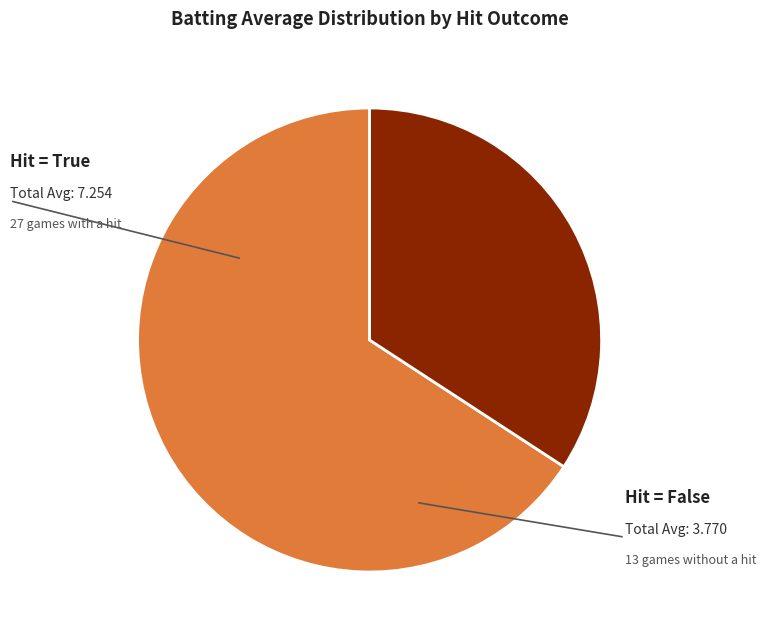

True or false: Hit = True accounts for 78% of the total.

False